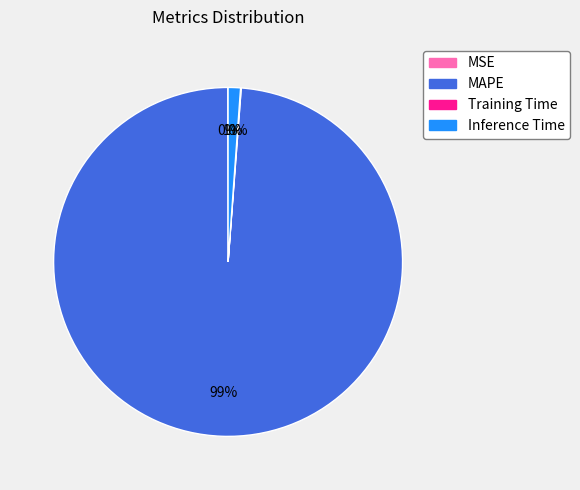

To the nearest percent, what percentage of the pie is MAPE?

99%